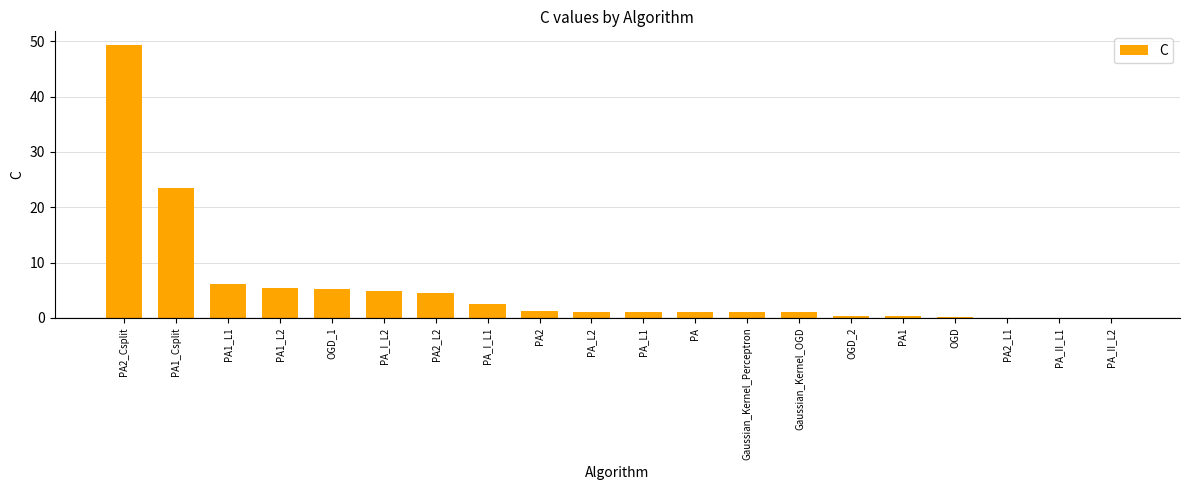

The value at OGD_1 is 3.4. True or false?

False